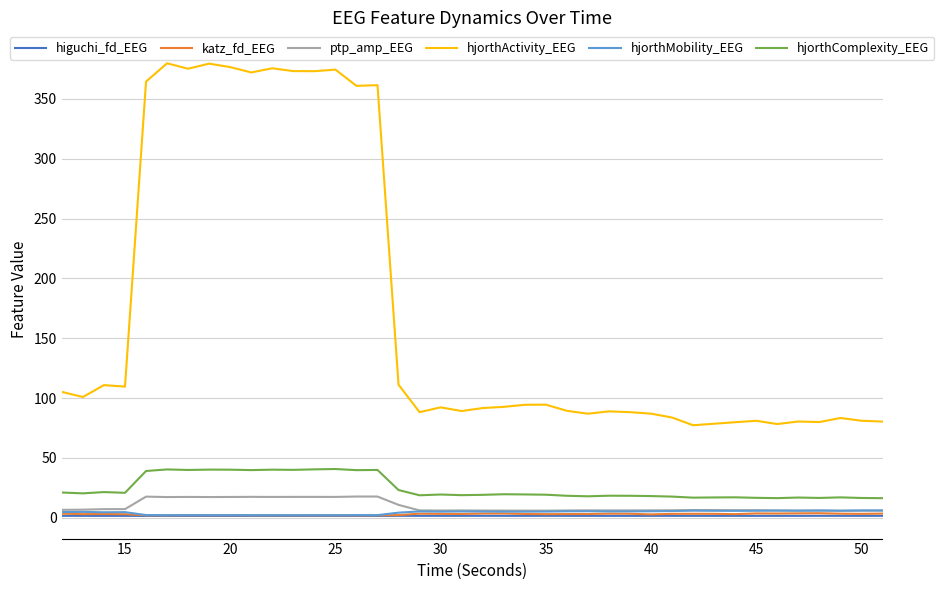

Which series has the widest spread of values?

hjorthActivity_EEG